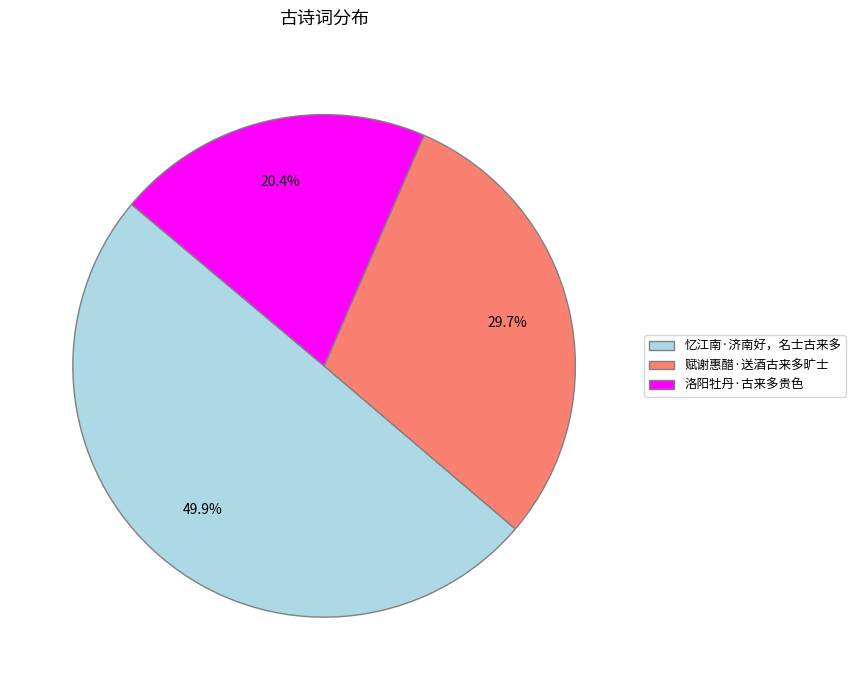

Approximately how many times larger is the value at 忆江南·济南好，名士古来多 compared to 洛阳牡丹·古来多贵色?

2.4